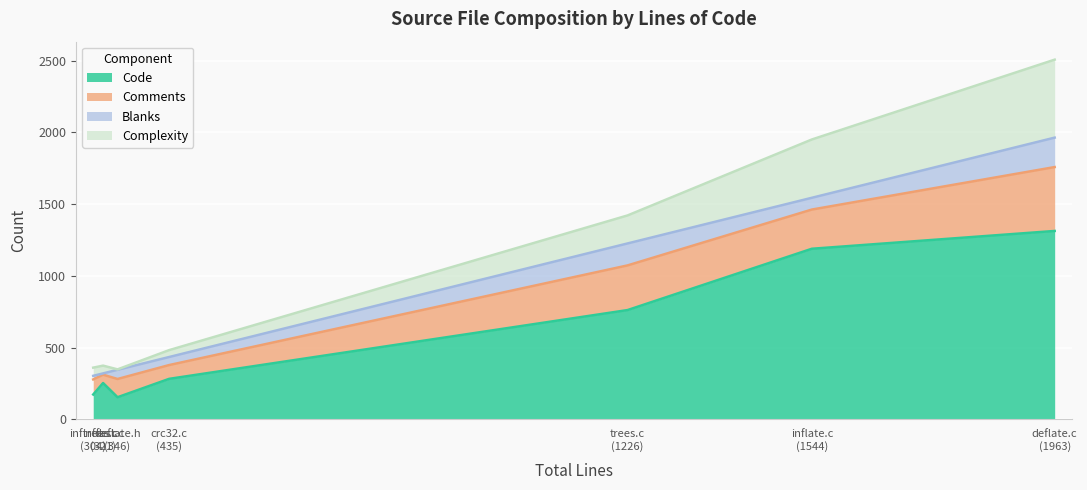

Is it true that Comments equals 58 at inffast.c?

True